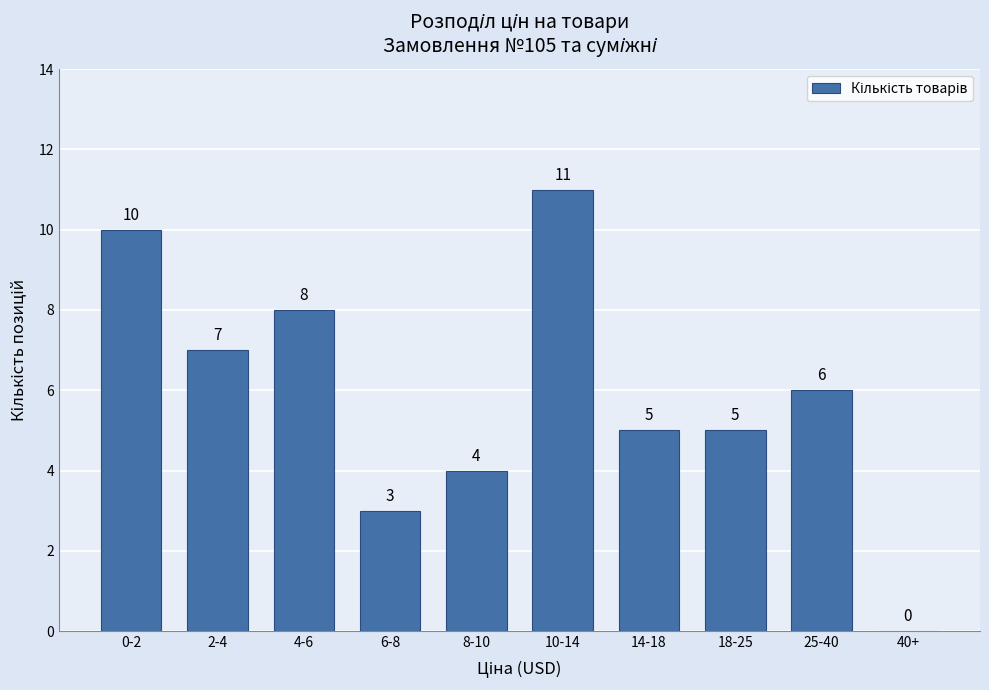

Reading left to right, list all the values displayed in this chart.

0-2=10	2-4=7	4-6=8	6-8=3	8-10=4	10-14=11	14-18=5	18-25=5	25-40=6	40+=0